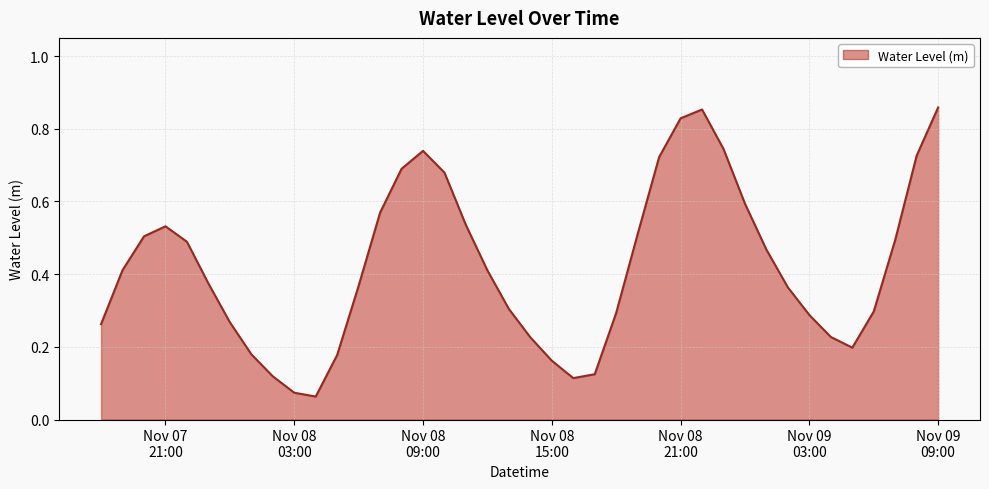

Does the chart display data point markers on the line(s)?

No